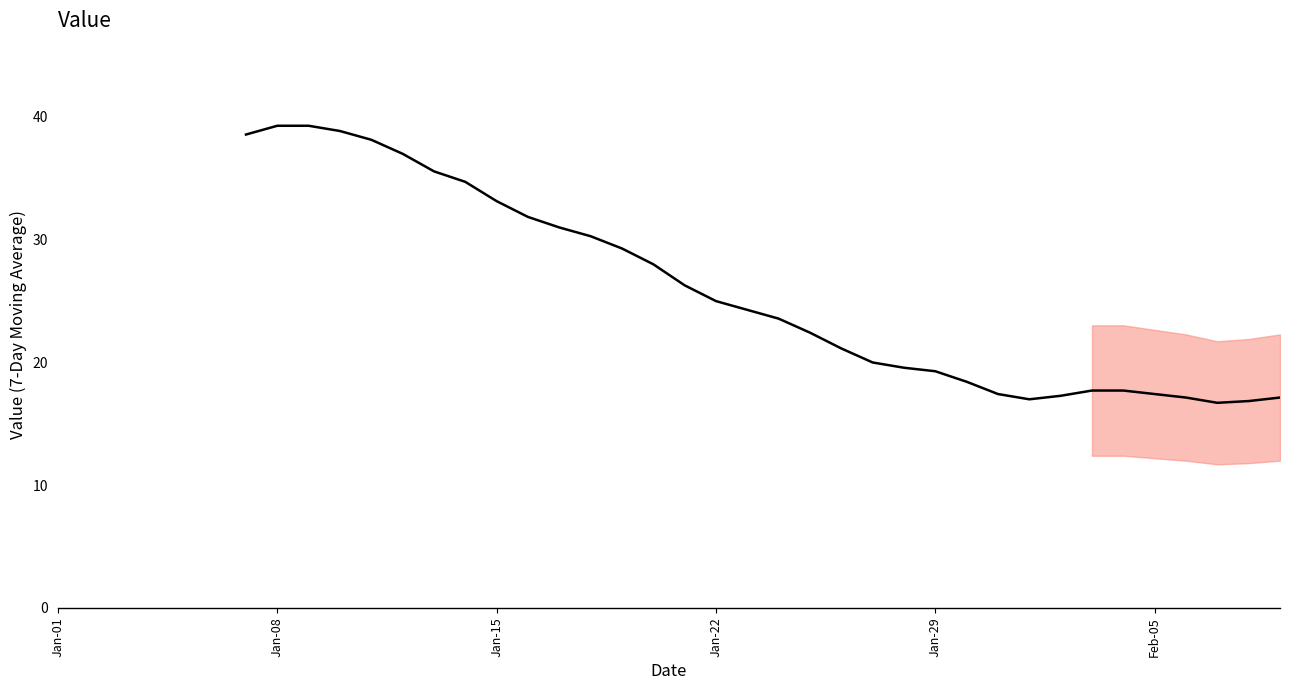

Is this an area chart (filled region under the line)?

No